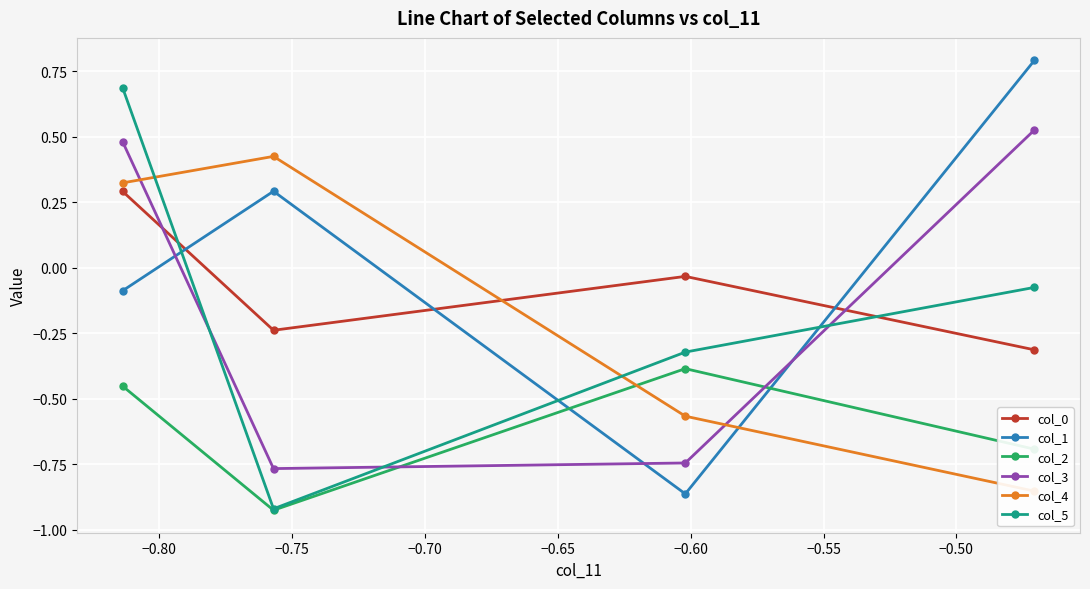

Which series ends up on top after the final intersection of col_3 and col_4?

col_3